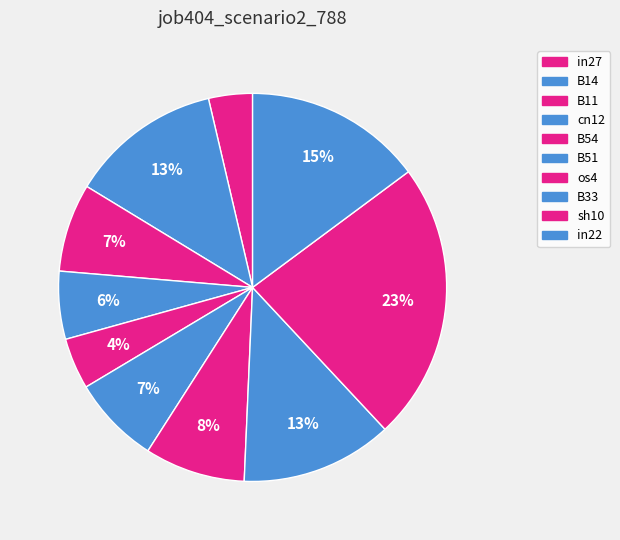

How many segments does this pie chart have?

10